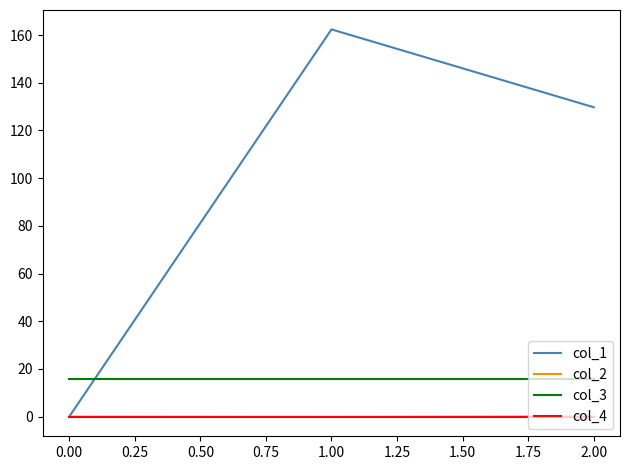

Which series has the largest total across all categories?

col_1